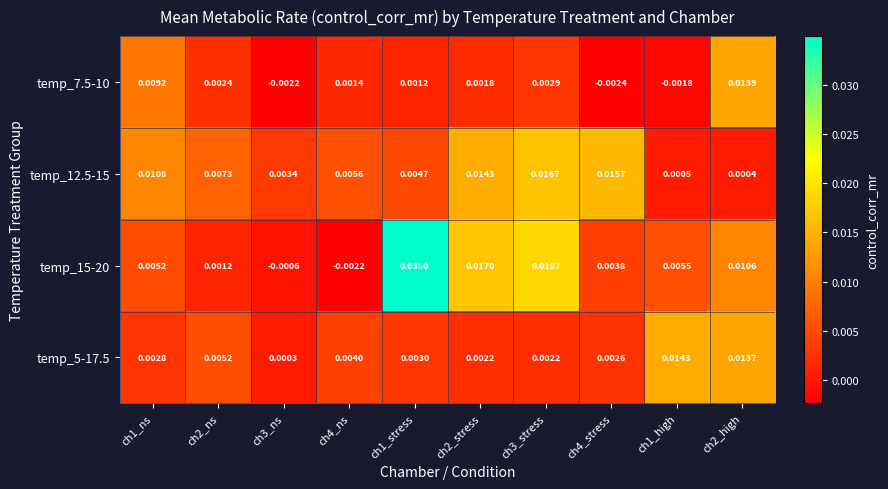

At which category is the sum across all series the highest?

ch1_stress